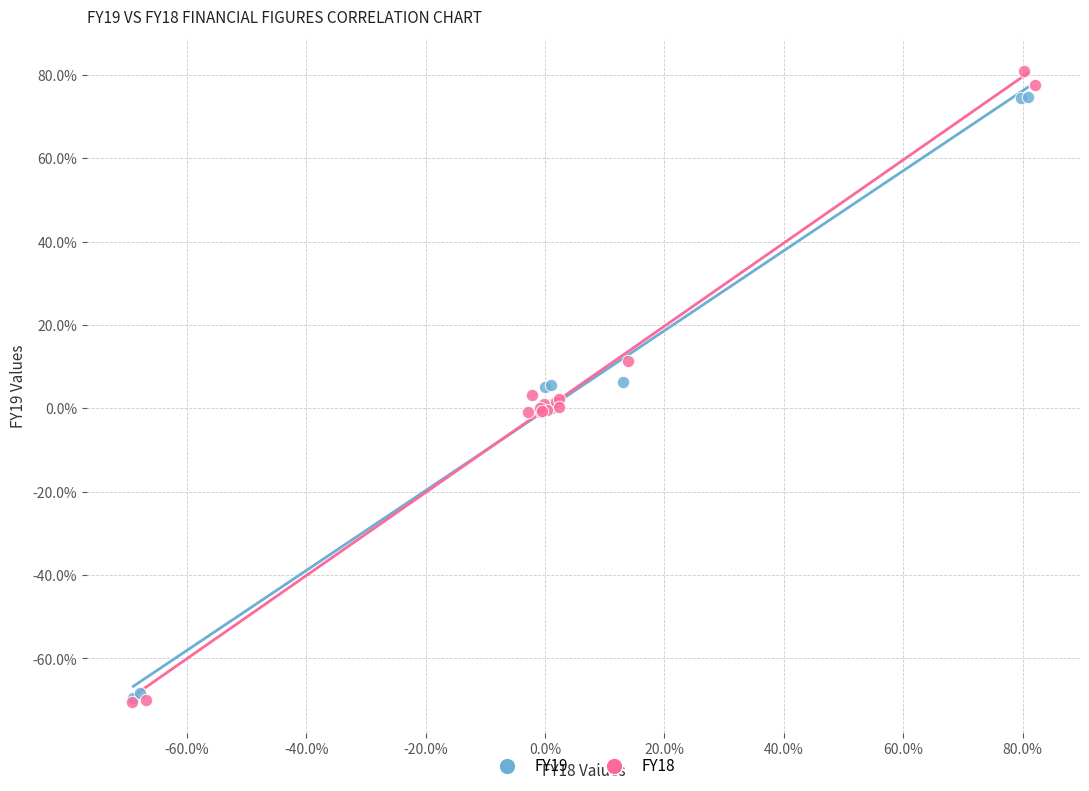

Which series has the widest spread of Y values?

FY18